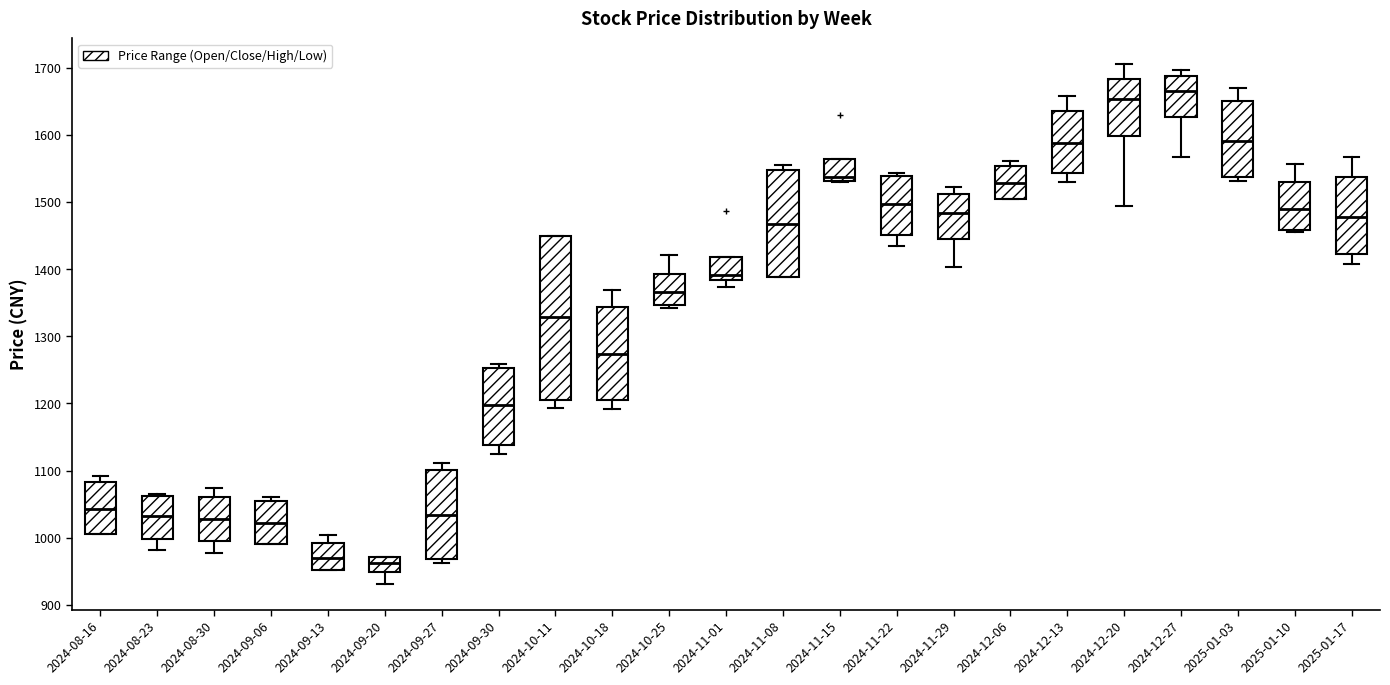

Reading left to right, read every box against the y-axis: the position of its median line, the range the box covers, and the ends of its whiskers. The values are not printed on the chart, so give them approximately, as read against the axis.

2024-08-16: median 1040, box 1010 to 1080, whiskers 1010 to 1090
2024-08-23: median 1030, box 1000 to 1060, whiskers 980 to 1070
2024-08-30: median 1030, box 1000 to 1060, whiskers 980 to 1070
2024-09-06: median 1020, box 990 to 1050, whiskers 990 to 1060
2024-09-13: median 970, box 950 to 990, whiskers 950 to 1000
2024-09-20: median 960, box 950 to 970, whiskers 930 to 970
2024-09-27: median 1030, box 970 to 1100, whiskers 960 to 1110
2024-09-30: median 1200, box 1140 to 1250, whiskers 1120 to 1260
2024-10-11: median 1330, box 1200 to 1450, whiskers 1190 to 1450
2024-10-18: median 1270, box 1210 to 1340, whiskers 1190 to 1370
2024-10-25: median 1370, box 1350 to 1390, whiskers 1340 to 1420
2024-11-01: median 1390, box 1380 to 1420, whiskers 1370 to 1420
2024-11-08: median 1470, box 1390 to 1550, whiskers 1390 to 1560
2024-11-15: median 1540, box 1530 to 1560, whiskers 1530 to 1560
2024-11-22: median 1500, box 1450 to 1540, whiskers 1440 to 1540 (just above the box's upper edge)
2024-11-29: median 1480, box 1450 to 1510, whiskers 1400 to 1520
2024-12-06: median 1530, box 1500 to 1550, whiskers 1500 to 1560
2024-12-13: median 1590, box 1540 to 1640, whiskers 1530 to 1660
2024-12-20: median 1650, box 1600 to 1680, whiskers 1490 to 1700
2024-12-27: median 1670, box 1630 to 1690, whiskers 1570 to 1700
2025-01-03: median 1590, box 1540 to 1650, whiskers 1530 to 1670
2025-01-10: median 1490, box 1460 to 1530, whiskers 1450 to 1560
2025-01-17: median 1480, box 1420 to 1540, whiskers 1410 to 1570